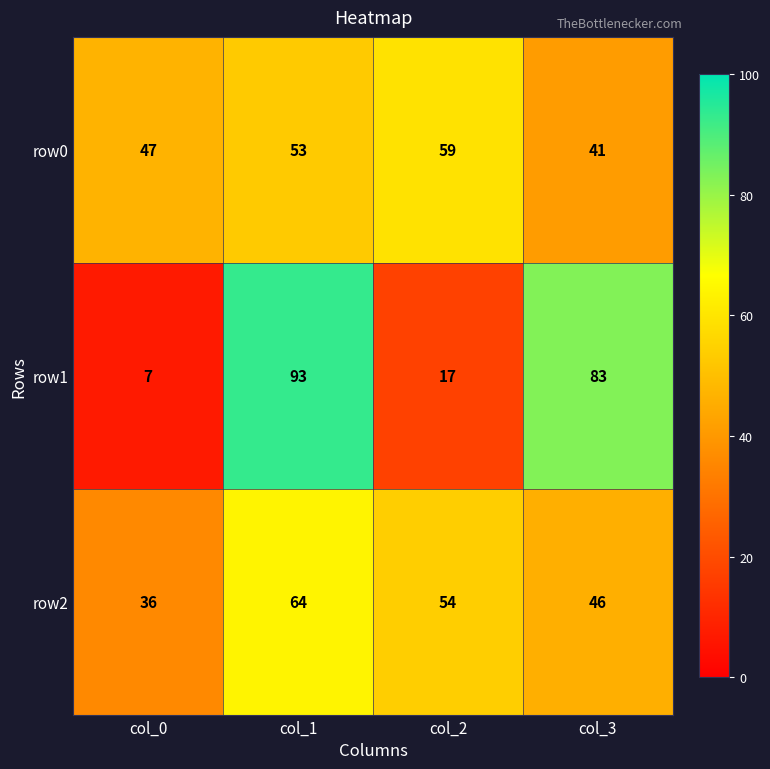

Which series changed the most between col_1 and col_2?

row1